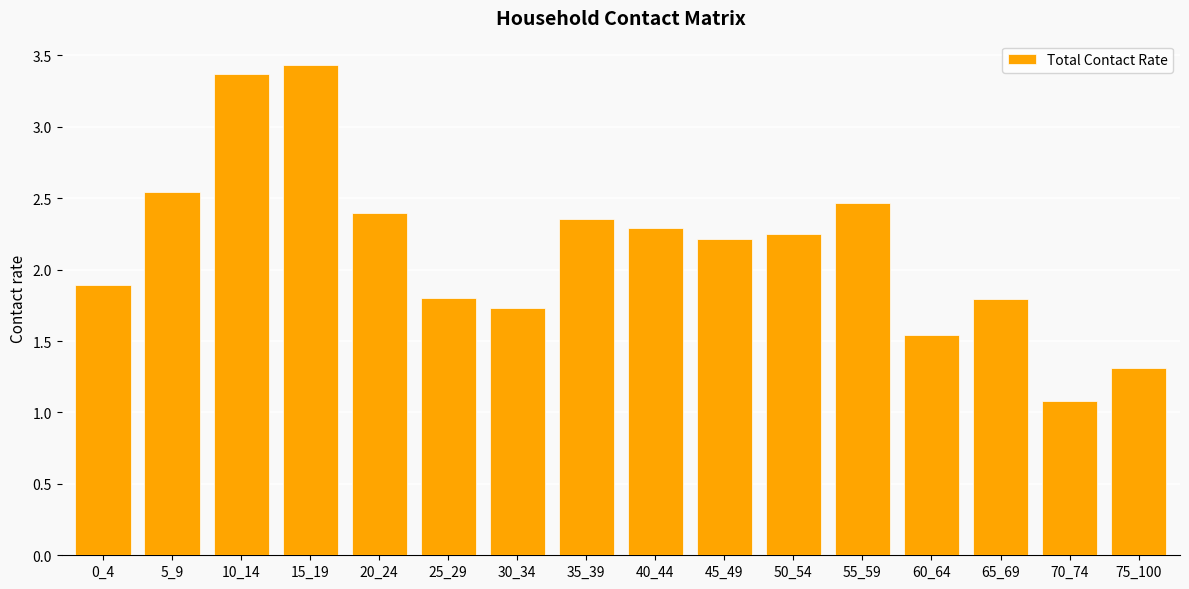

What is the smallest value displayed?

1.1